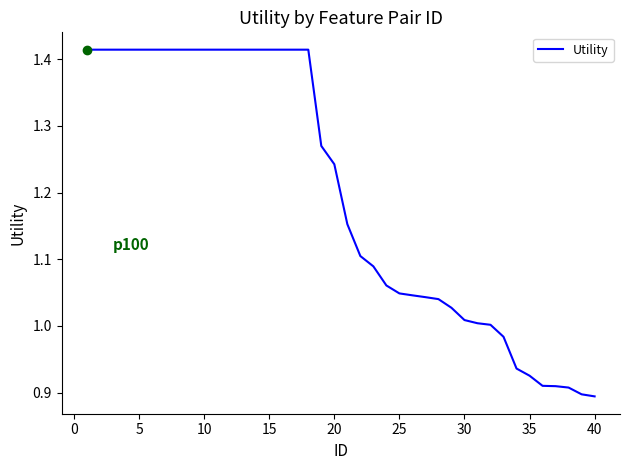

What is the difference between the maximum and minimum values?

0.5